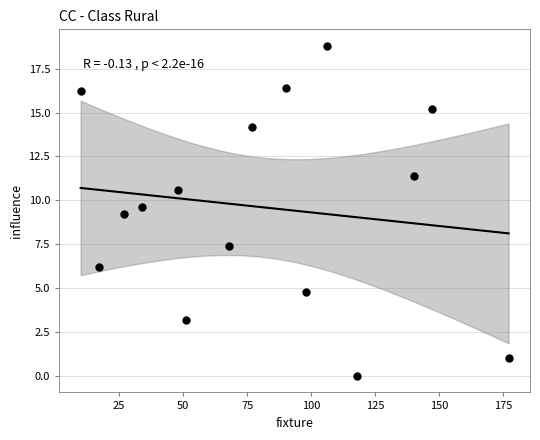

What is the range of X values (max minus min)?

167.0